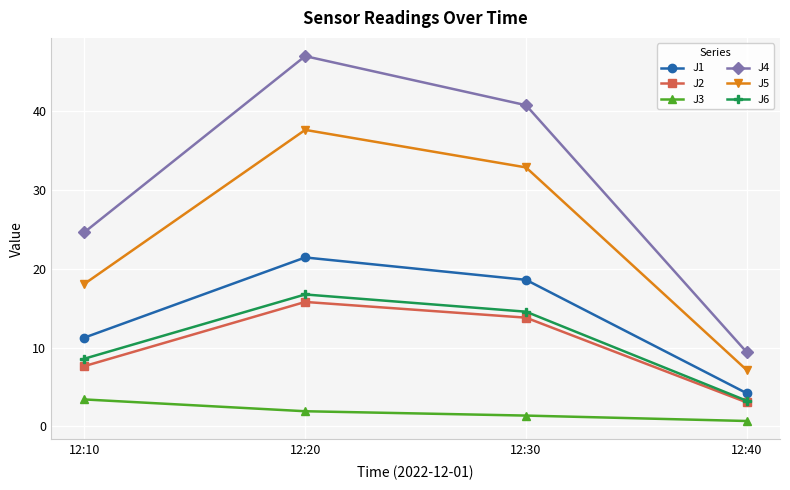

Where is J2 nearest to the value 9?

12:10